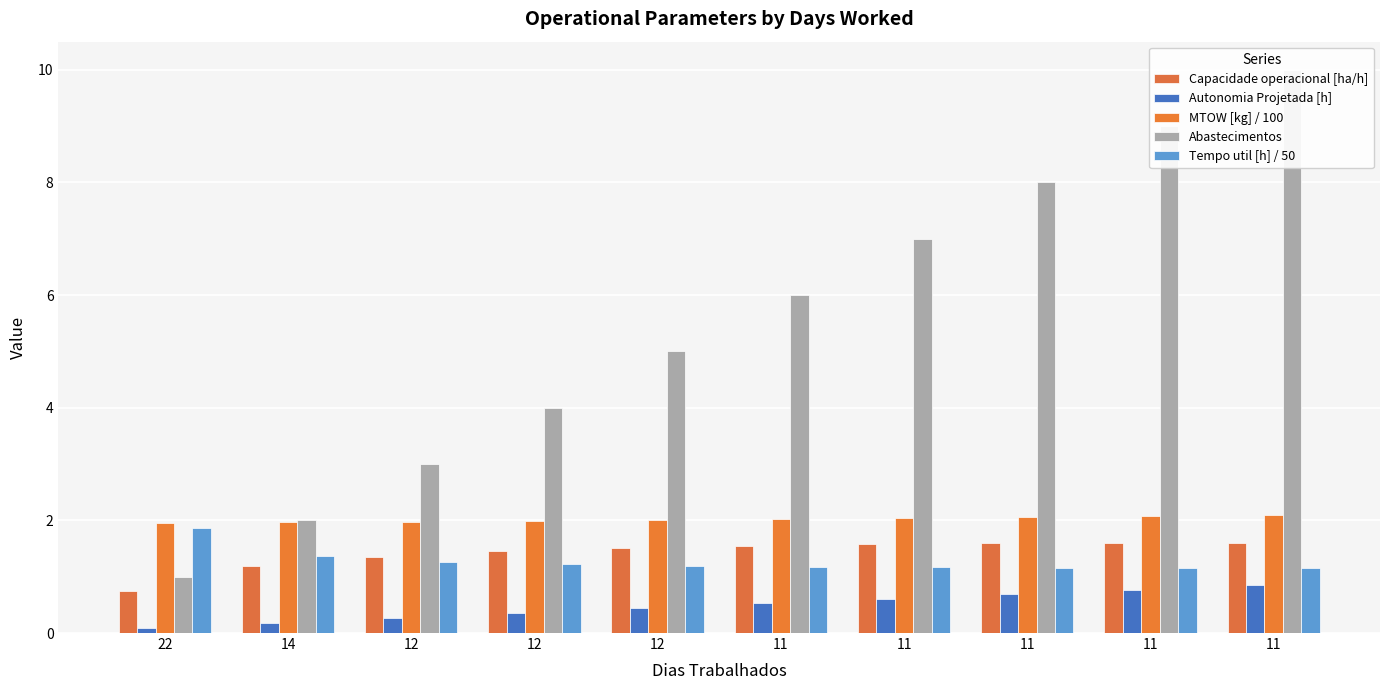

What is the difference between the Capacidade operacional [ha/h] values at 11 and 11?

0.1